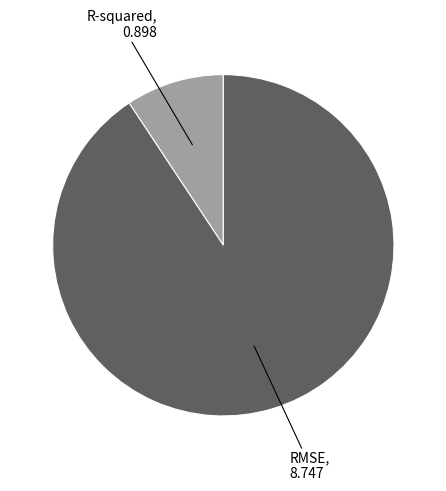

Is there any slice that represents more than half of the pie?

Yes